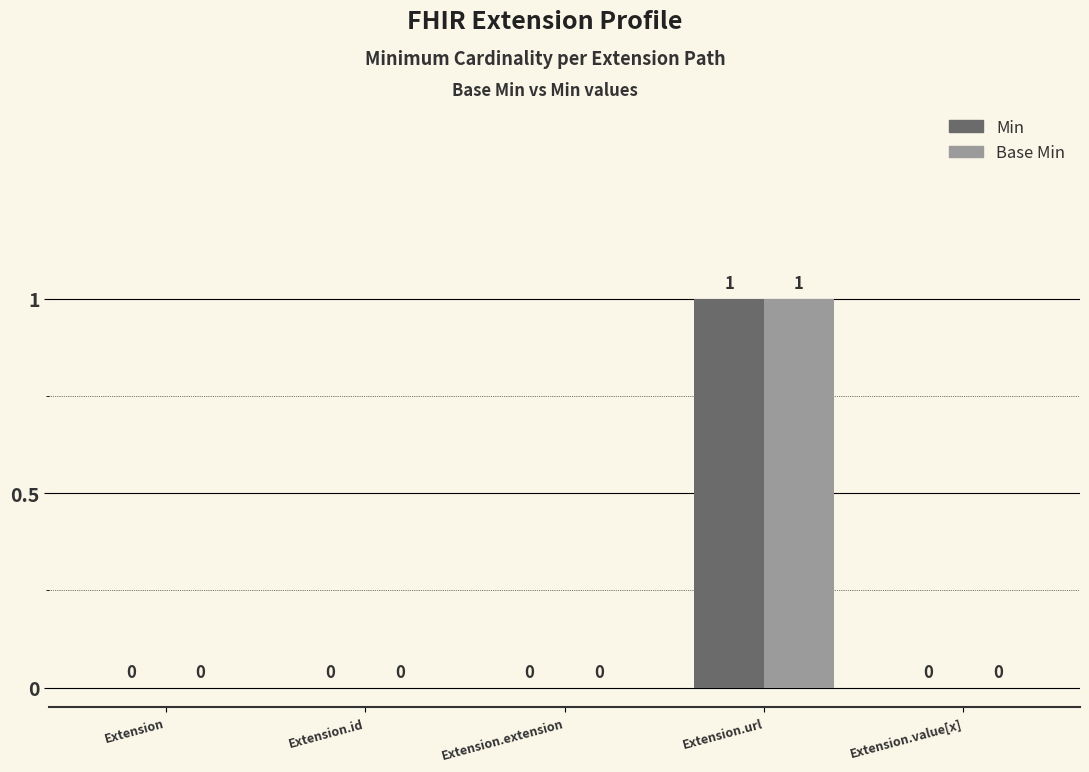

Is it true that Base Min equals 0 at Extension.extension?

True